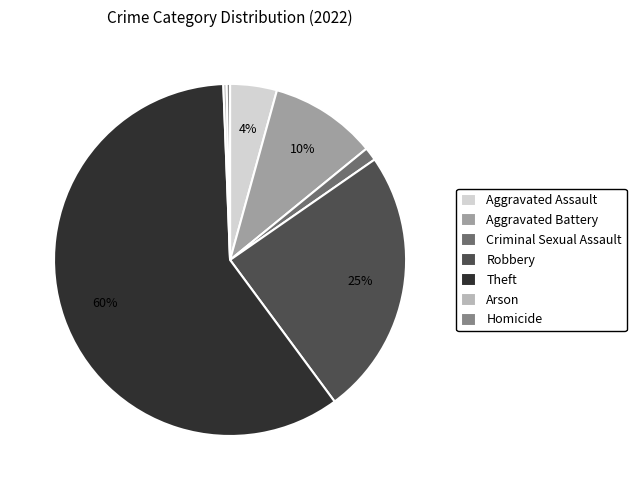

To the nearest percent, what is the combined percentage of Aggravated Assault and Robbery?

29%